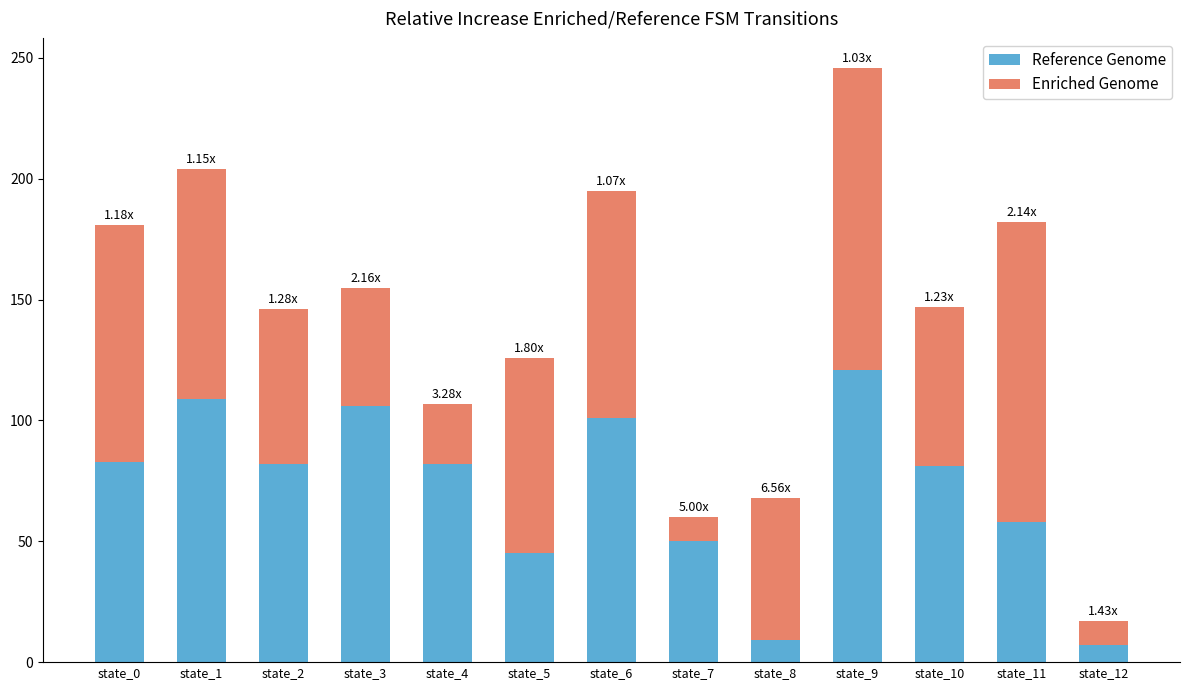

What is the sum of all Reference Genome values?

934